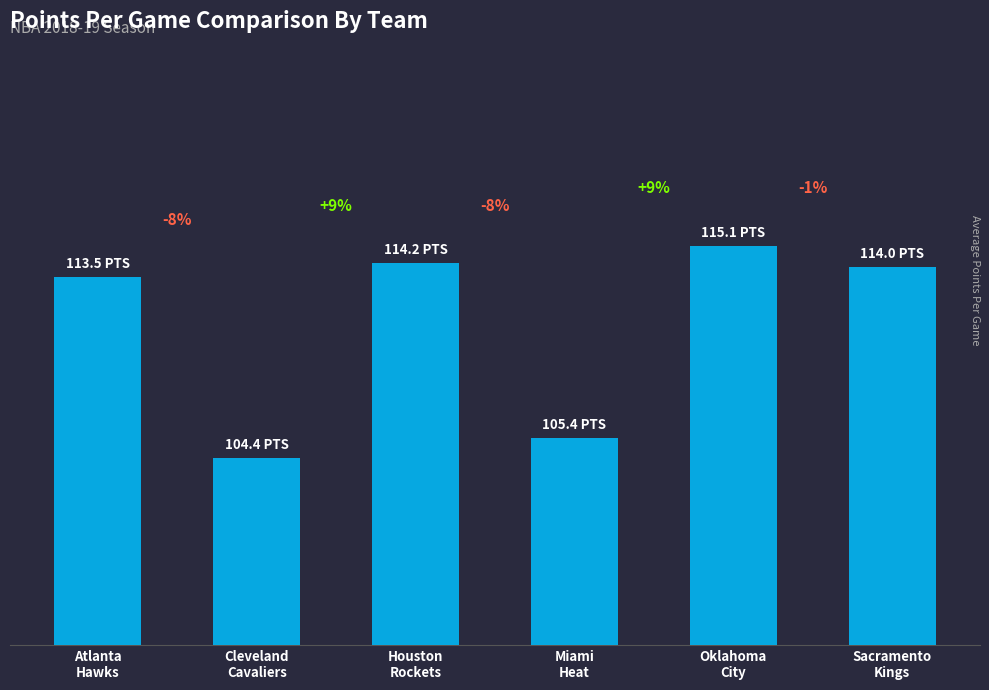

Are the bars horizontal?

No